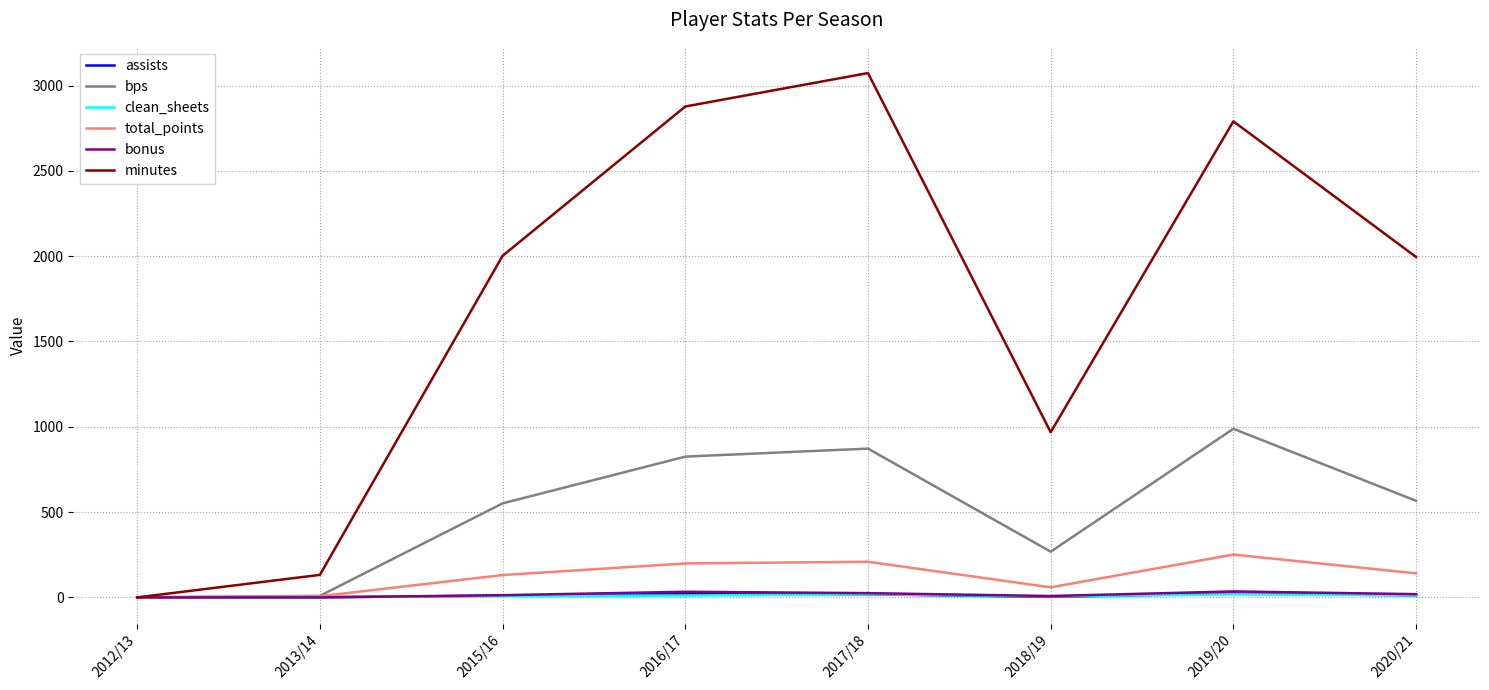

Which series changed the most between 2016/17 and 2020/21?

minutes